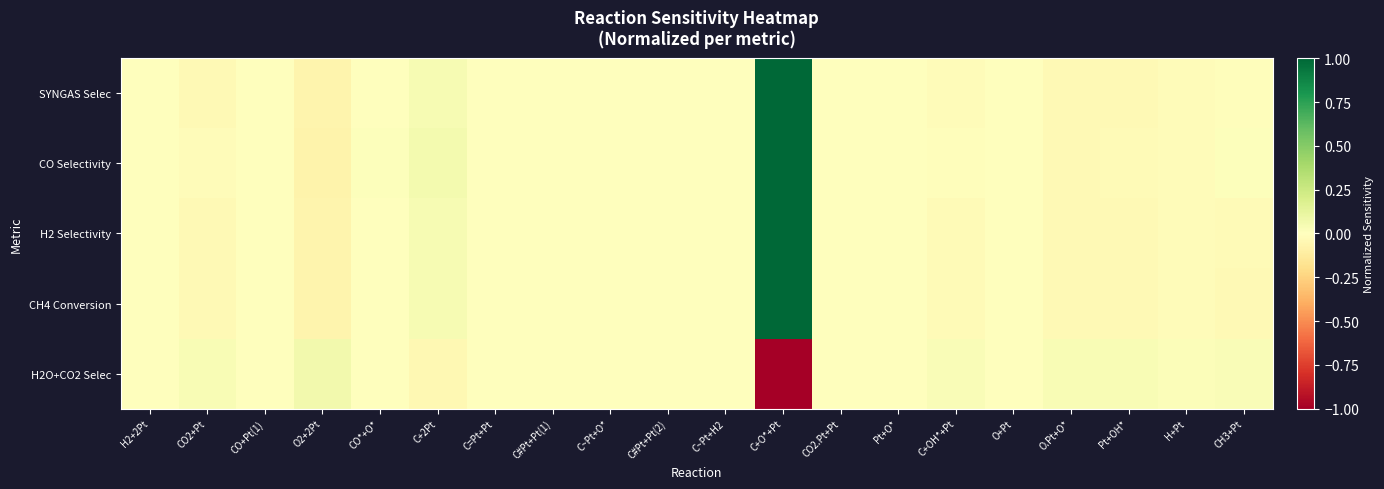

At how many categories does at least one series exceed 0?

20